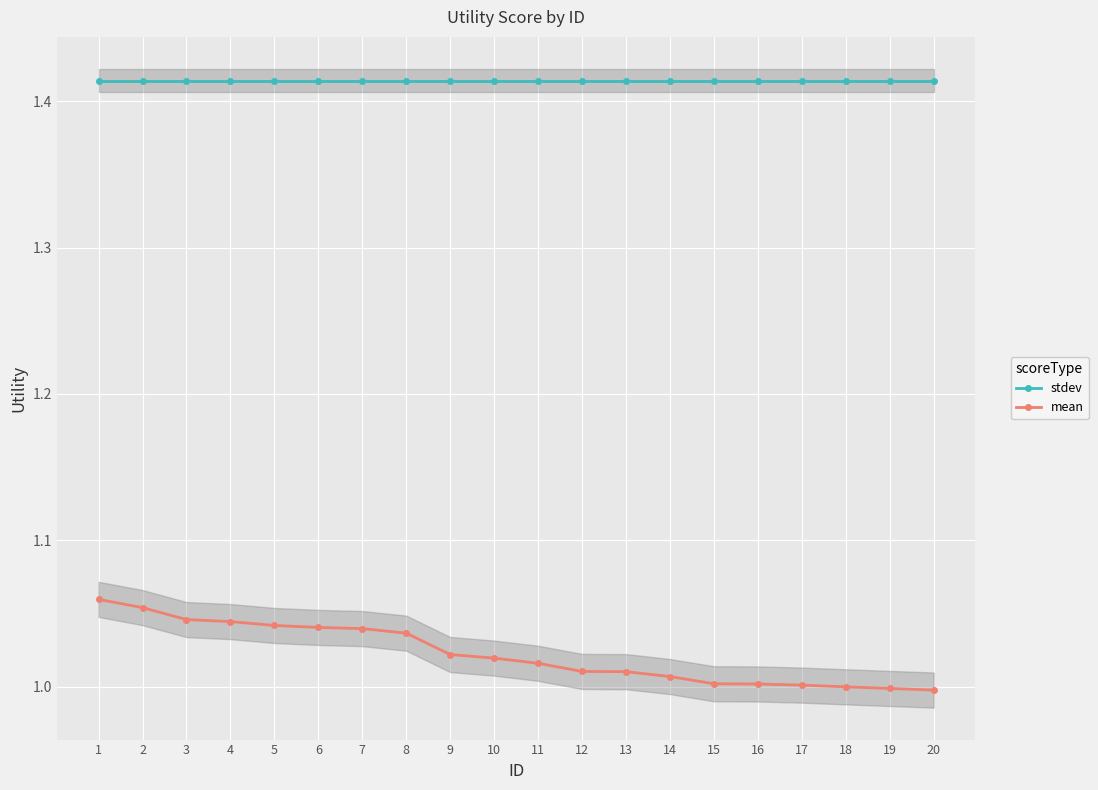

Reading left to right, what are all the values shown in this chart?

stdev: 1=1.4	2=1.4	3=1.4	4=1.4	5=1.4	6=1.4	7=1.4	8=1.4	9=1.4	10=1.4	11=1.4	12=1.4	13=1.4	14=1.4	15=1.4	16=1.4	17=1.4	18=1.4	19=1.4	20=1.4
mean: 1=1.1	2=1.1	3=1.0	4=1.0	5=1.0	6=1.0	7=1.0	8=1.0	9=1.0	10=1.0	11=1.0	12=1.0	13=1.0	14=1.0	15=1.0	16=1.0	17=1.0	18=1.0	19=1.0	20=1.0